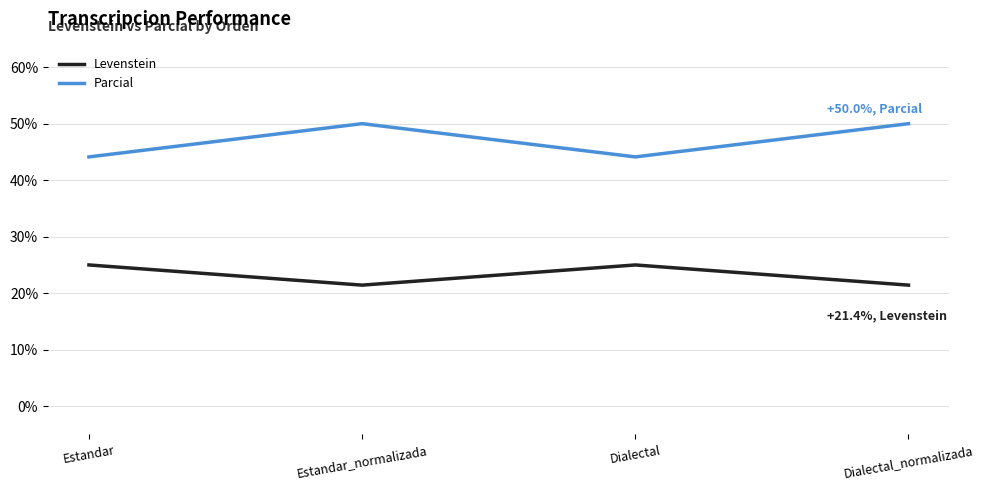

Count the Levenstein values in the range 21 to 25.

4